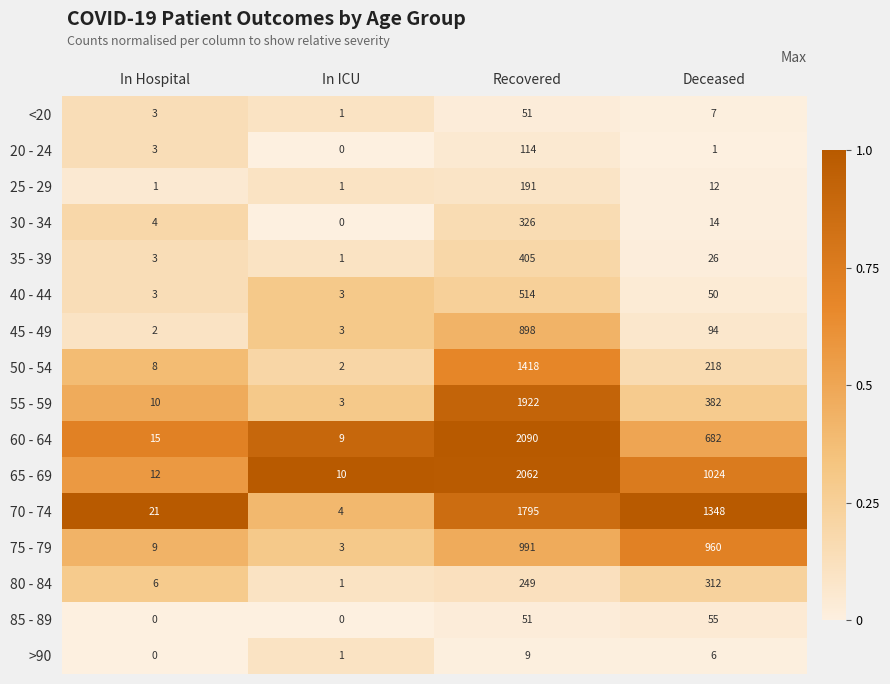

Which series has the largest total across all categories?

70 - 74